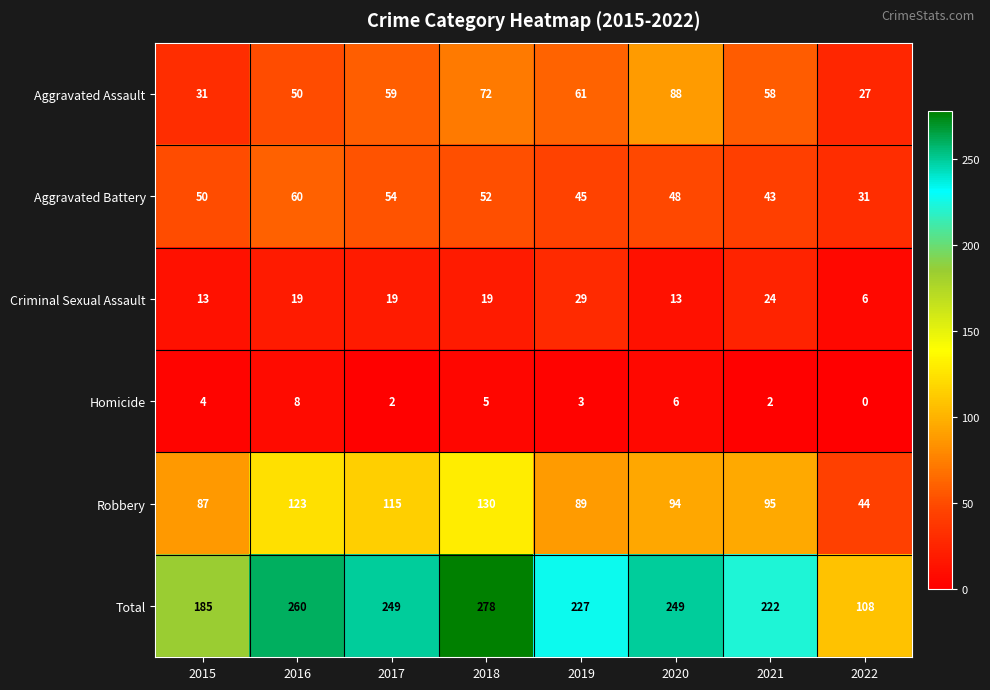

Rank the series at 2016 from lowest to highest value.

Homicide, Criminal Sexual Assault, Aggravated Assault, Aggravated Battery, Robbery, Total